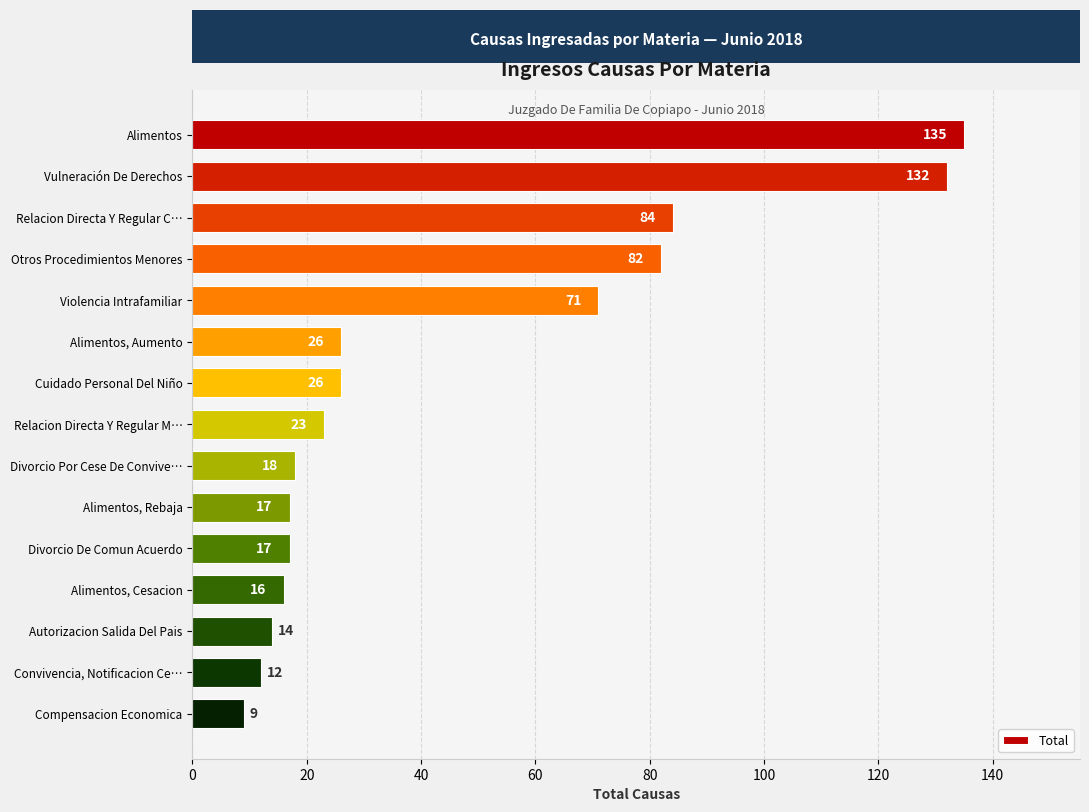

What is the label of the 9th bar from the top?

Divorcio Por Cese De Convive…